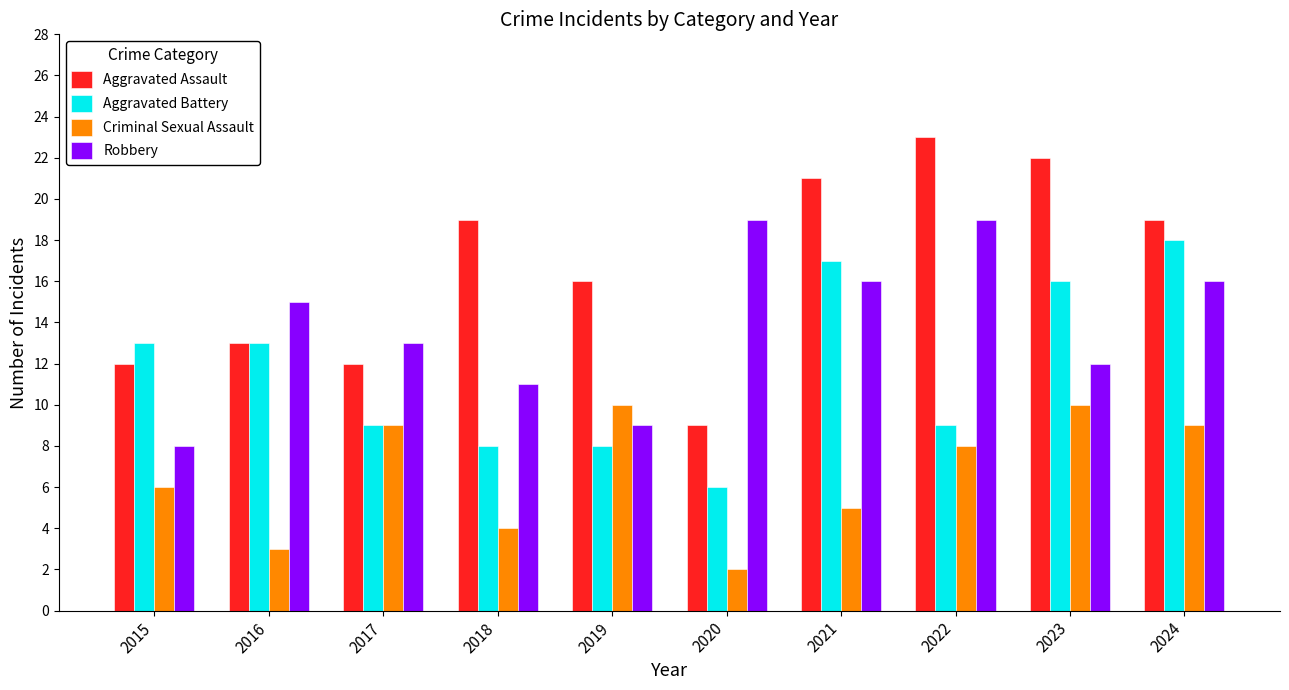

At which category is the sum across all series the highest?

2024